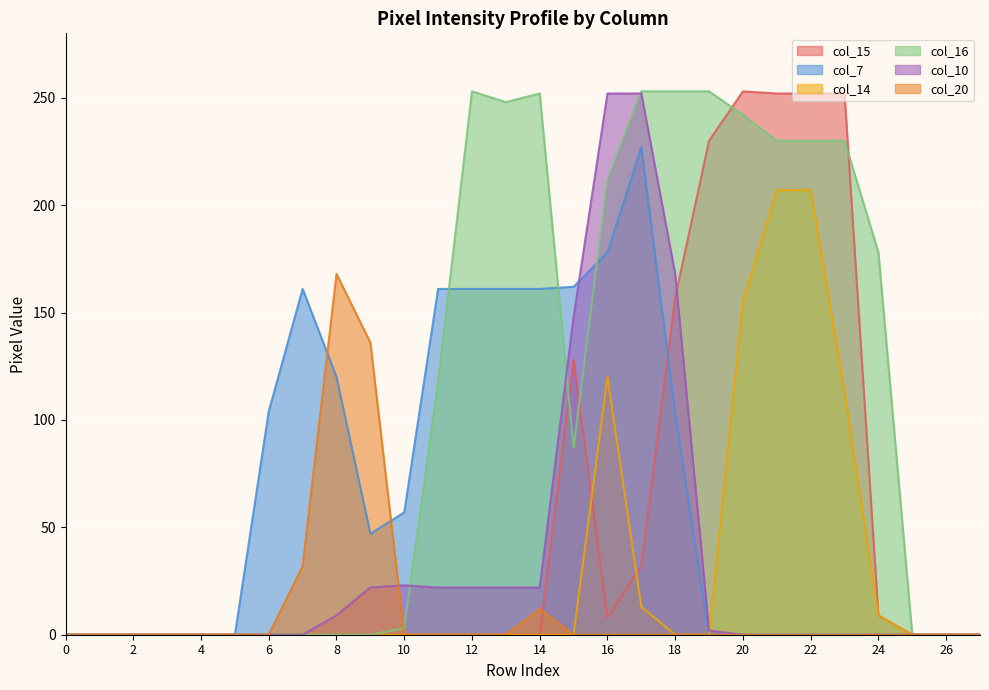

Which series has the largest total across all categories?

col_16